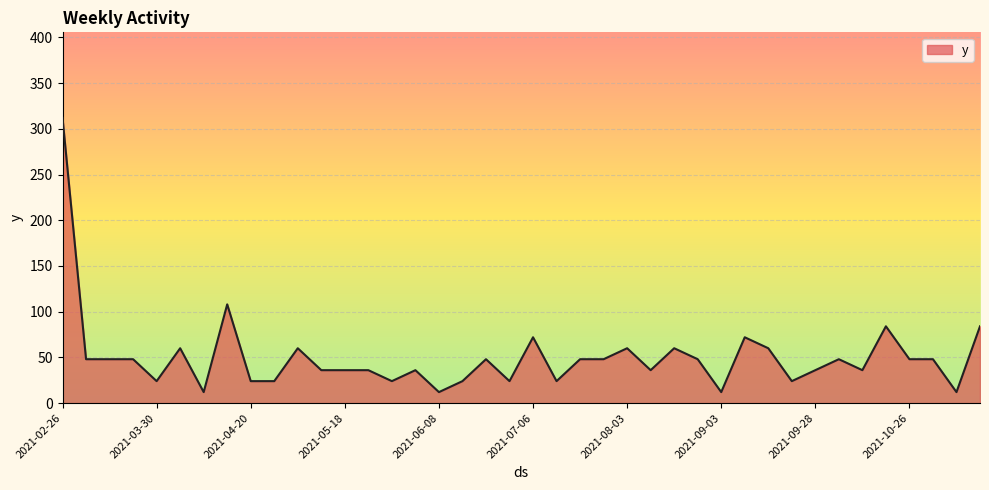

What is the smallest value displayed?

12